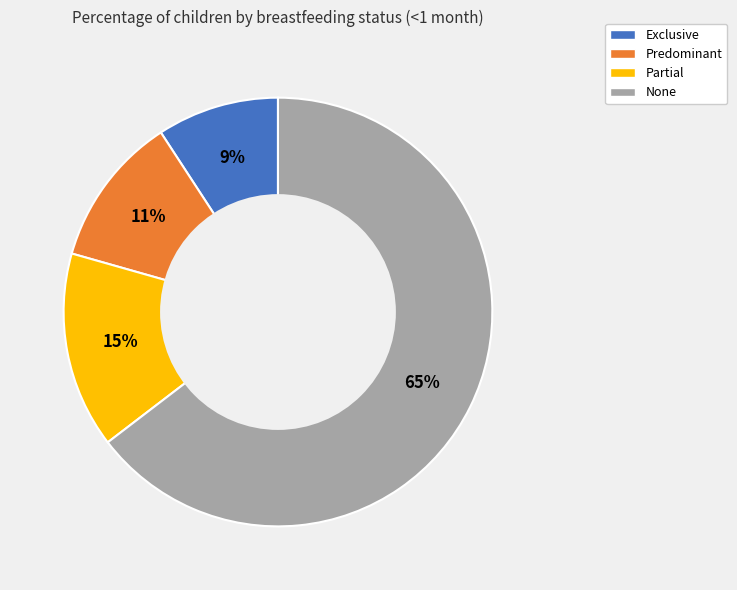

How many slices are in this pie chart?

4